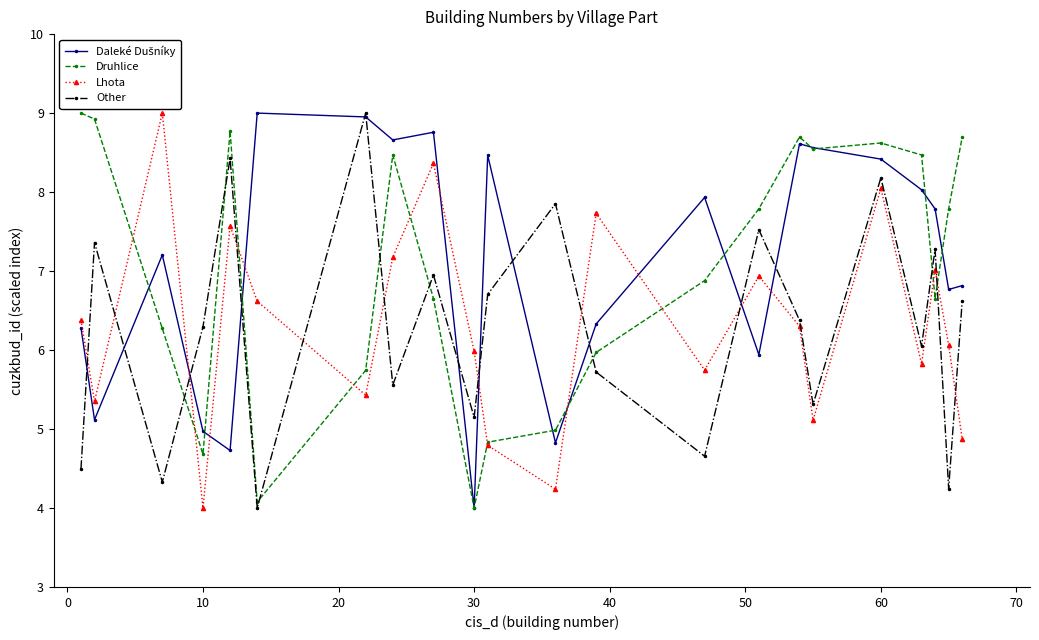

What is the smallest value displayed?

4.0